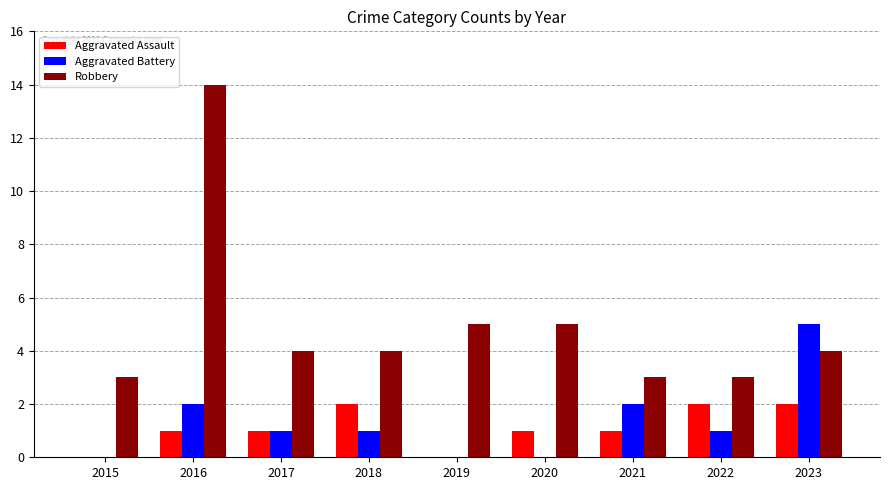

How many Aggravated Battery values are between 0 and 2?

8